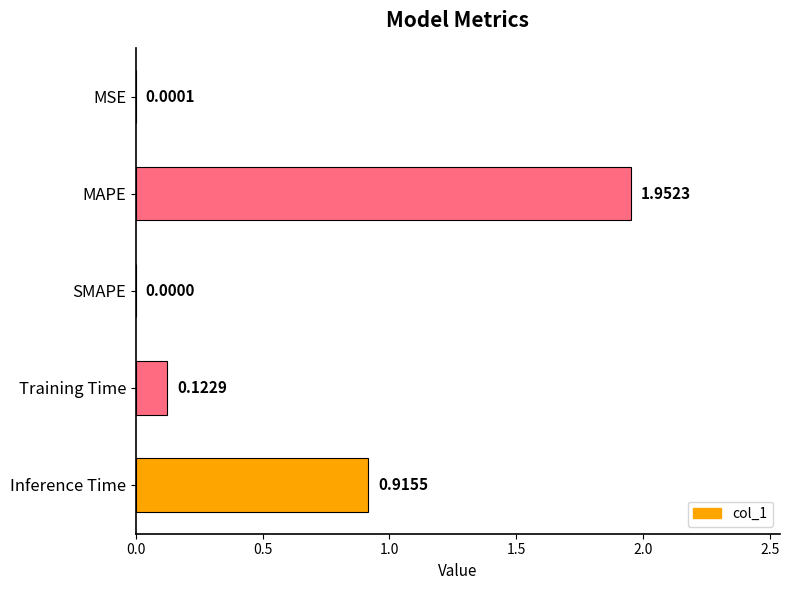

What is the sum of all values?

3.0